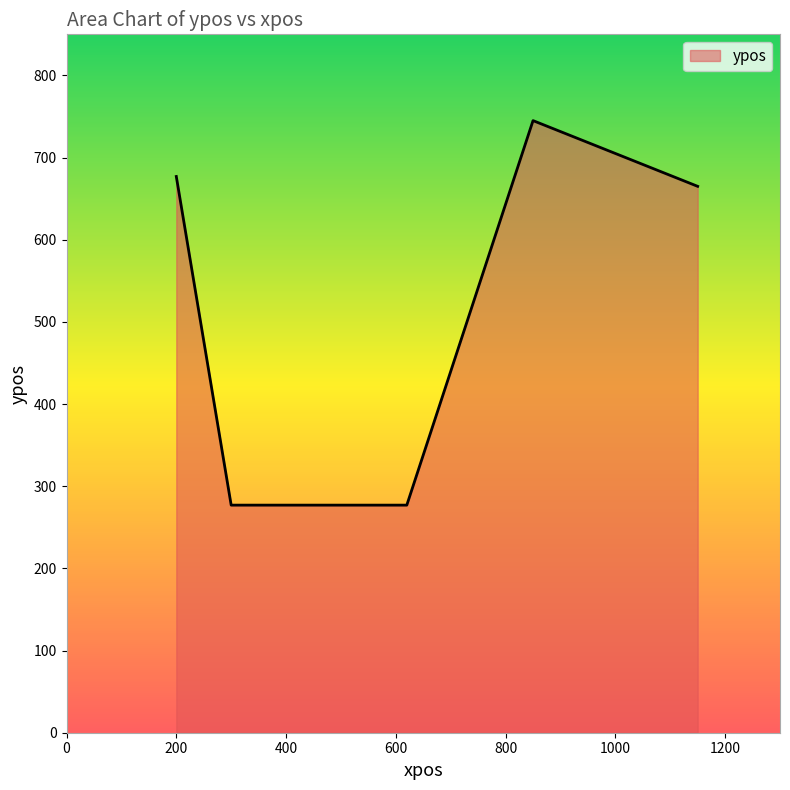

True or false: there are more than 0 points higher than both neighbors.

True